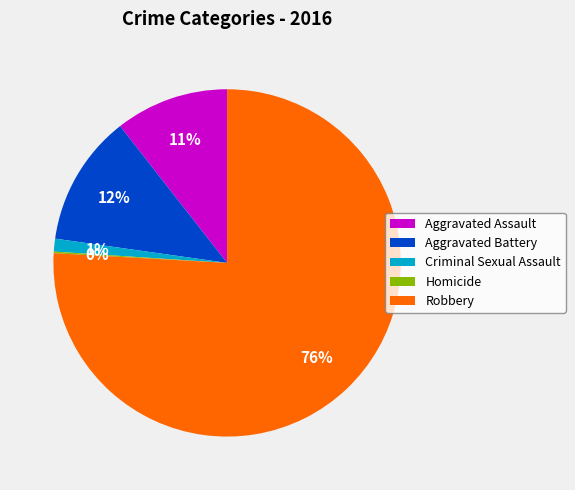

Which category has the biggest portion of the pie?

Robbery